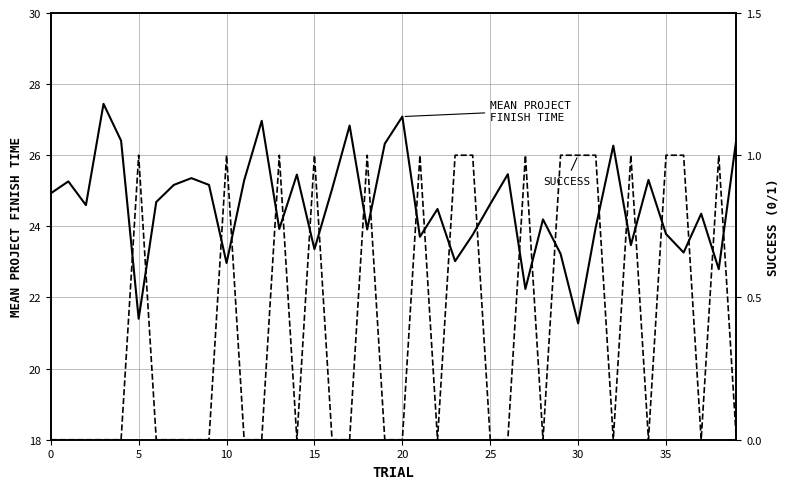

Count the number of categories in the chart.

40